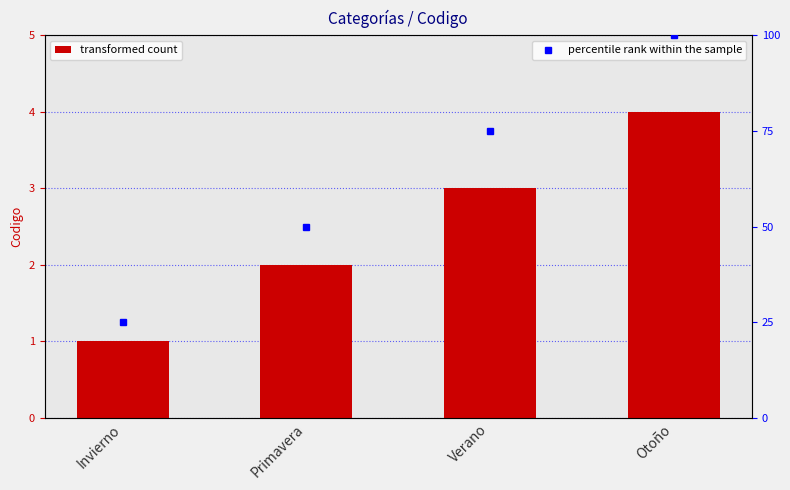

What is the sum of all values?

10